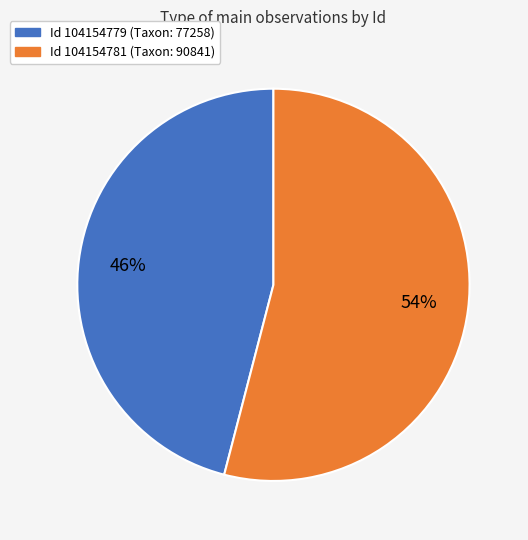

To the nearest percent, what is the difference between the largest and smallest slice percentages?

8%